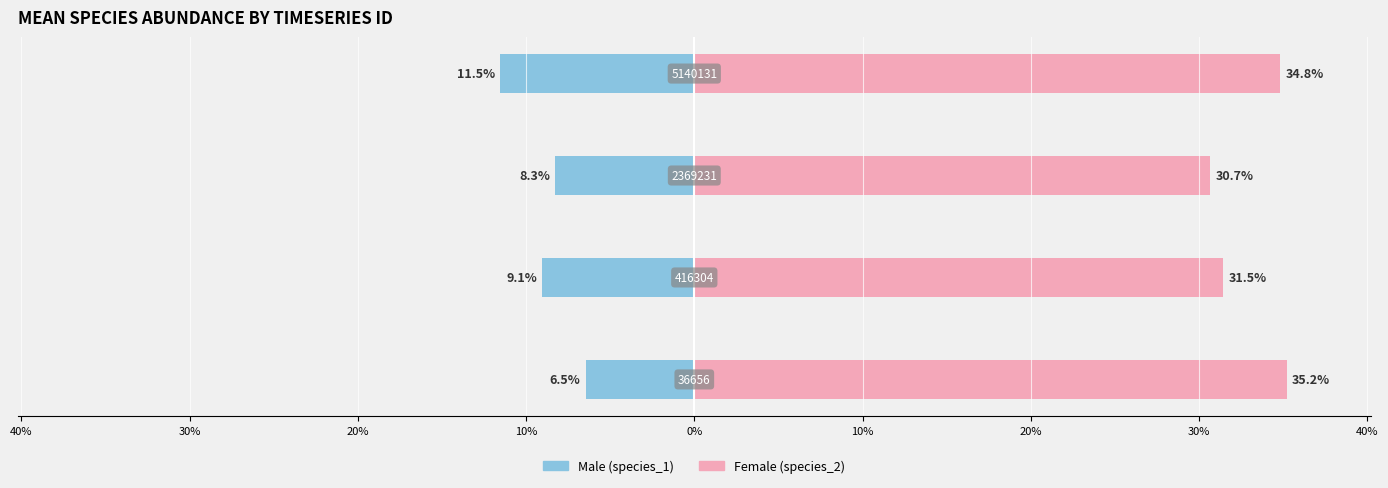

Rank the series at 40% from highest to lowest value.

Female, Male